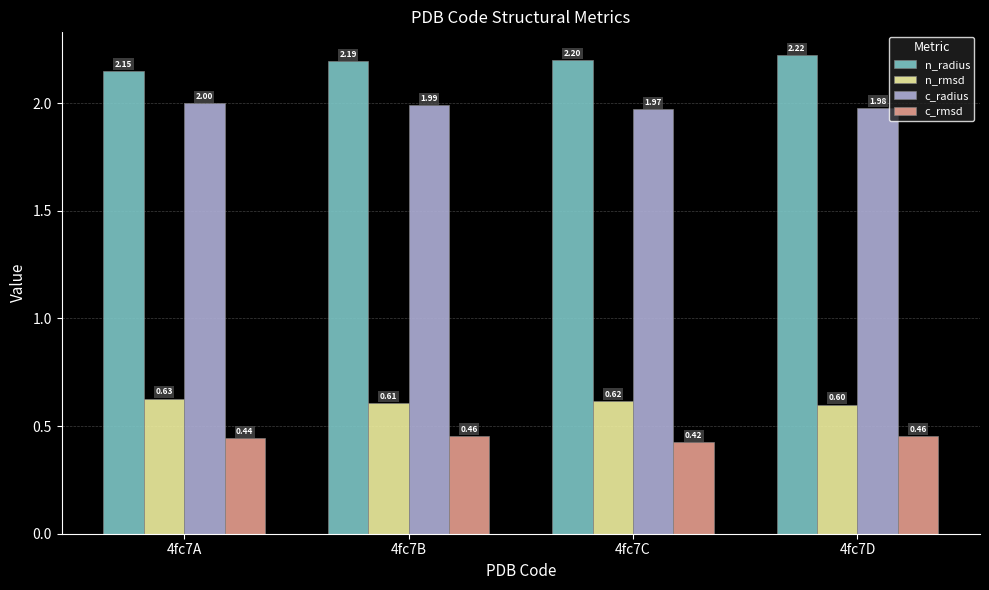

How many groups of bars are there?

4